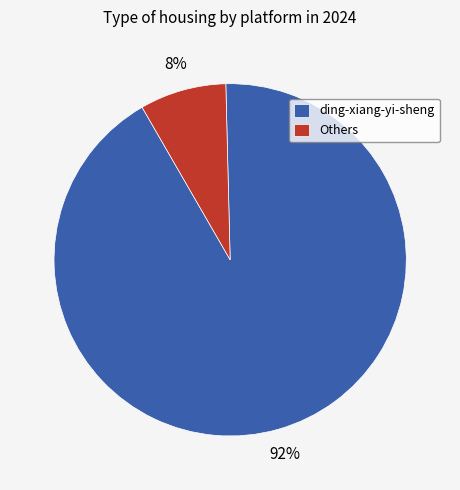

Is the sum of Others and ding-xiang-yi-sheng greater than half?

Yes